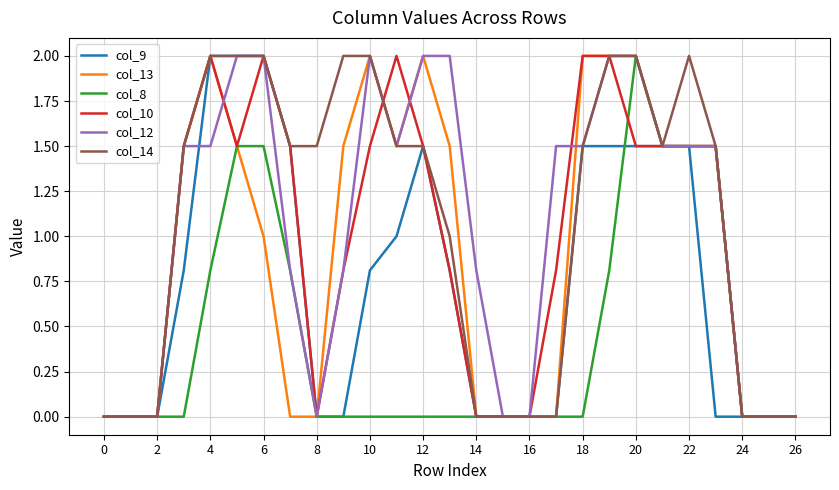

What is the maximum value shown in the chart?

2.0